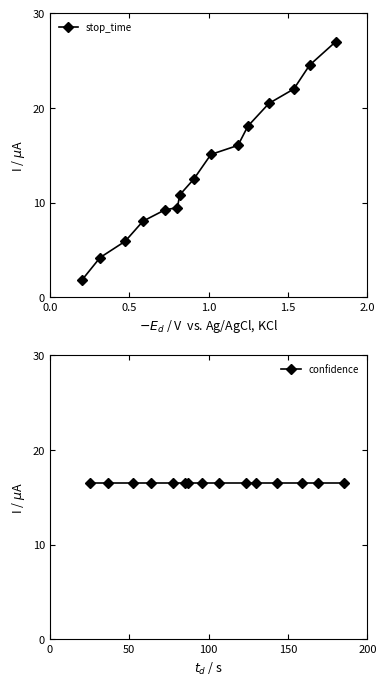

Which series ends up on top after the final intersection of stop_time and confidence?

stop_time